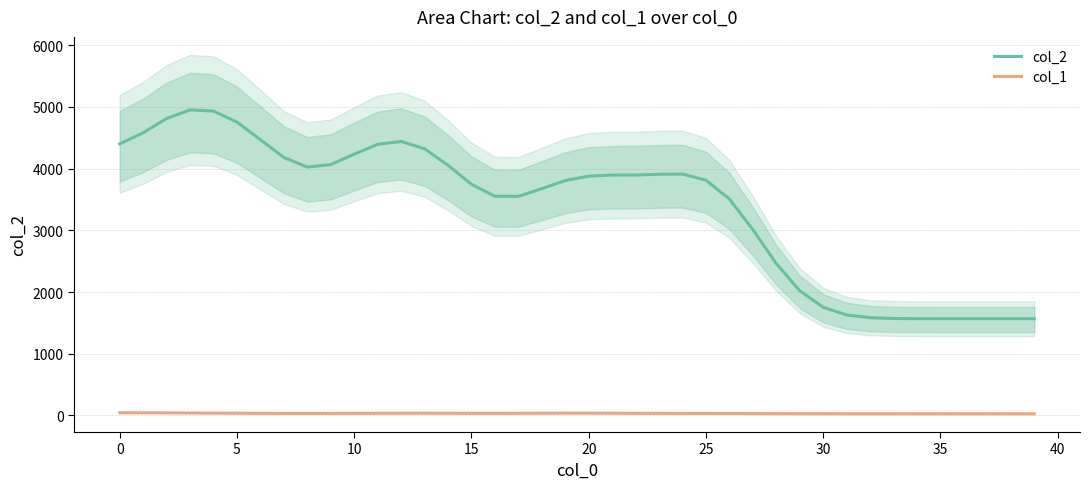

What is the difference between the maximum and minimum values in the col_1 series?

16.6